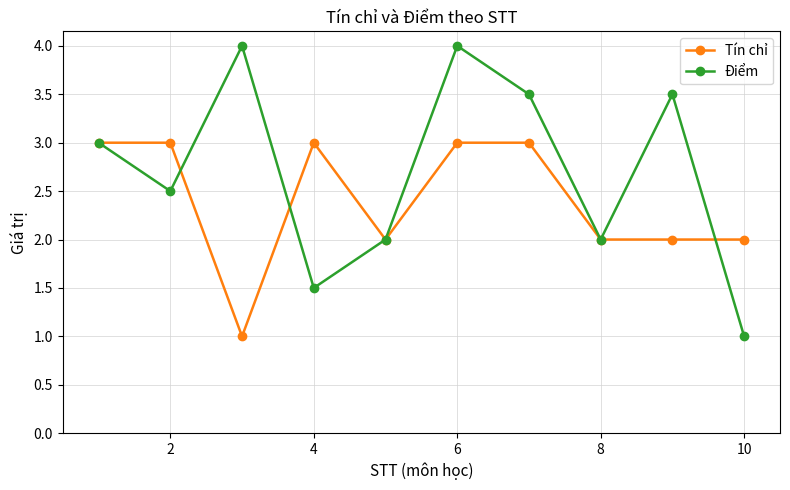

Which series has the widest spread of values?

Điểm